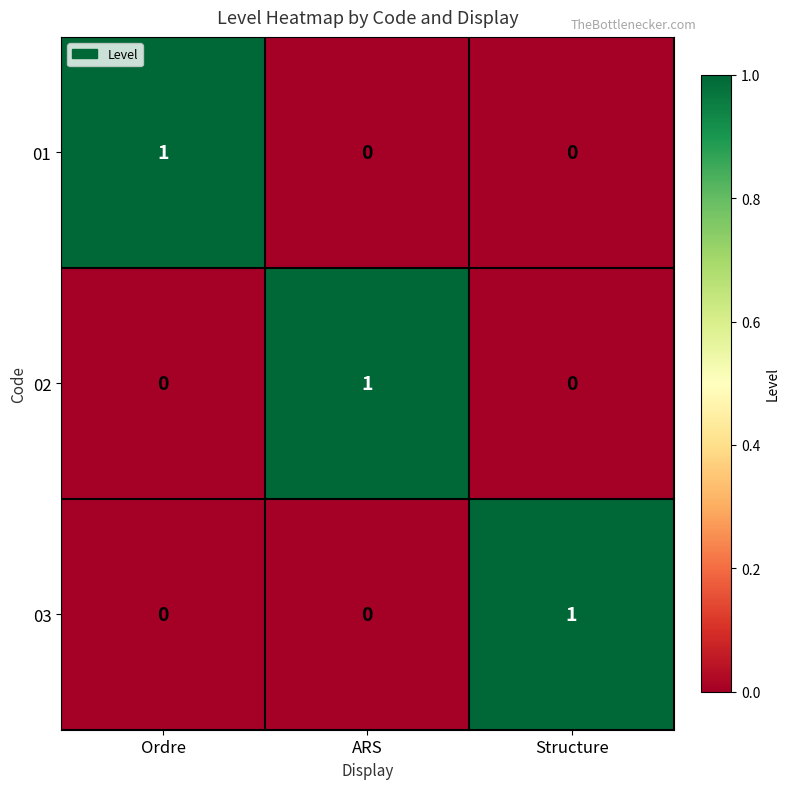

How many 01 values are between 0 and 1?

3